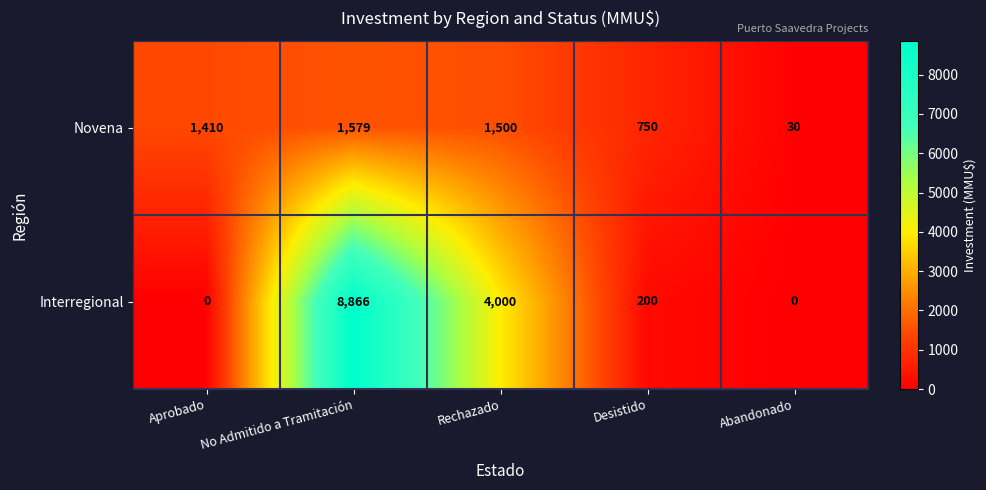

Rank the series by their maximum value, from highest to lowest.

Interregional, Novena